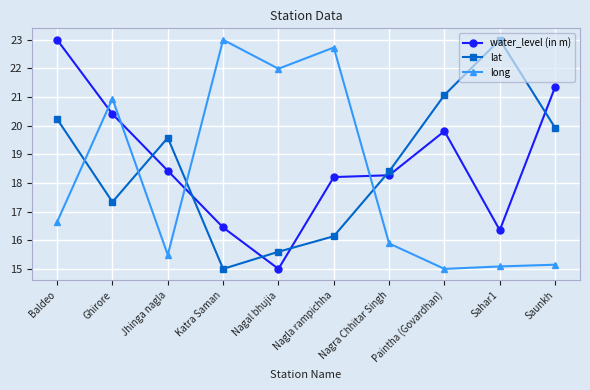

What is the average value of the water_level (in m) series?

18.7